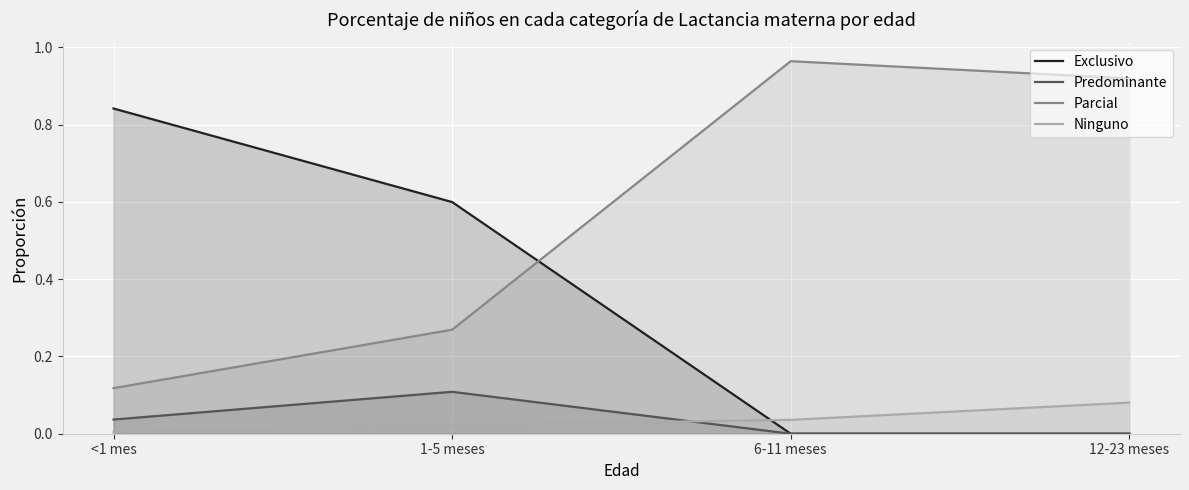

Between which two adjacent categories do Parcial and Exclusivo first intersect?

1-5 meses and 6-11 meses